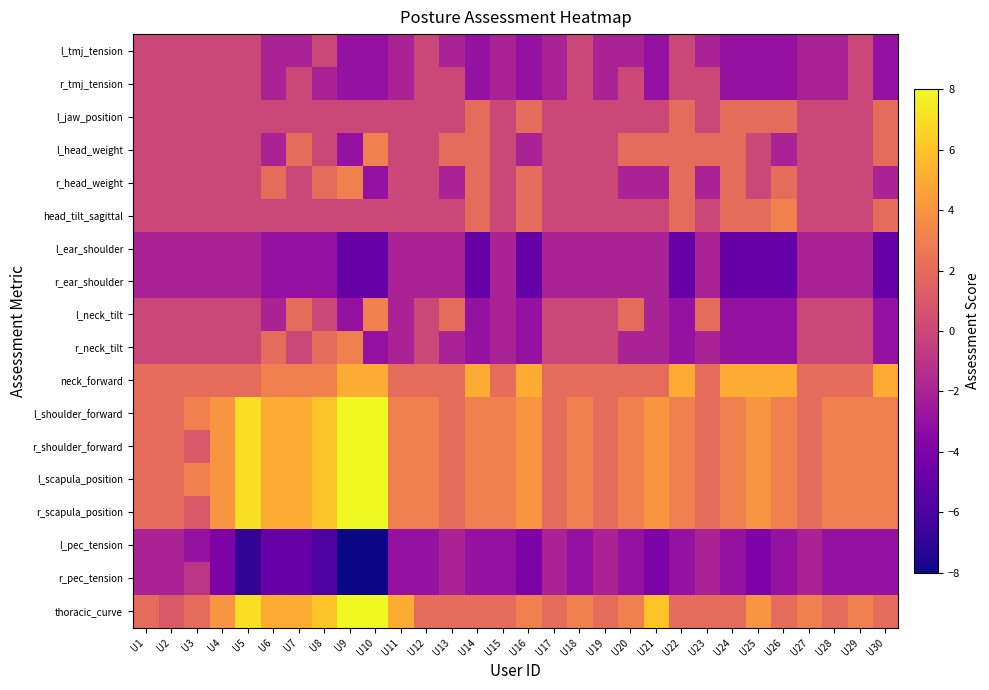

Reading left to right, list all the values displayed in this chart.

l_tmj_tension: U1=0	U2=0	U3=0	U4=0	U5=0	U6=-2	U7=-2	U8=0	U9=-3	U10=-3	U11=-2	U12=0	U13=-2	U14=-3	U15=-2	U16=-3	U17=-2	U18=0	U19=-2	U20=-2	U21=-3	U22=0	U23=-2	U24=-3	U25=-3	U26=-3	U27=-2	U28=-2	U29=0	U30=-3
r_tmj_tension: U1=0	U2=0	U3=0	U4=0	U5=0	U6=-2	U7=0	U8=-2	U9=-3	U10=-3	U11=-2	U12=0	U13=0	U14=-3	U15=-2	U16=-3	U17=-2	U18=0	U19=-2	U20=0	U21=-3	U22=0	U23=0	U24=-3	U25=-3	U26=-3	U27=-2	U28=-2	U29=0	U30=-3
l_jaw_position: U1=0	U2=0	U3=0	U4=0	U5=0	U6=0	U7=0	U8=0	U9=0	U10=0	U11=0	U12=0	U13=0	U14=2	U15=0	U16=2	U17=0	U18=0	U19=0	U20=0	U21=0	U22=2	U23=0	U24=2	U25=2	U26=2	U27=0	U28=0	U29=0	U30=2
l_head_weight: U1=0	U2=0	U3=0	U4=0	U5=0	U6=-2	U7=2	U8=0	U9=-3	U10=3	U11=0	U12=0	U13=2	U14=2	U15=0	U16=-2	U17=0	U18=0	U19=0	U20=2	U21=2	U22=2	U23=2	U24=2	U25=0	U26=-2	U27=0	U28=0	U29=0	U30=2
r_head_weight: U1=0	U2=0	U3=0	U4=0	U5=0	U6=2	U7=0	U8=2	U9=3	U10=-3	U11=0	U12=0	U13=-2	U14=2	U15=0	U16=2	U17=0	U18=0	U19=0	U20=-2	U21=-2	U22=2	U23=-2	U24=2	U25=0	U26=2	U27=0	U28=0	U29=0	U30=-2
head_tilt_sagittal: U1=0	U2=0	U3=0	U4=0	U5=0	U6=0	U7=0	U8=0	U9=0	U10=0	U11=0	U12=0	U13=0	U14=2	U15=0	U16=2	U17=0	U18=0	U19=0	U20=0	U21=0	U22=2	U23=0	U24=2	U25=2	U26=3	U27=0	U28=0	U29=0	U30=2
l_ear_shoulder: U1=-2	U2=-2	U3=-2	U4=-2	U5=-2	U6=-3	U7=-3	U8=-3	U9=-5	U10=-5	U11=-2	U12=-2	U13=-2	U14=-5	U15=-2	U16=-5	U17=-2	U18=-2	U19=-2	U20=-2	U21=-2	U22=-5	U23=-2	U24=-5	U25=-5	U26=-5	U27=-2	U28=-2	U29=-2	U30=-5
r_ear_shoulder: U1=-2	U2=-2	U3=-2	U4=-2	U5=-2	U6=-3	U7=-3	U8=-3	U9=-5	U10=-5	U11=-2	U12=-2	U13=-2	U14=-5	U15=-2	U16=-5	U17=-2	U18=-2	U19=-2	U20=-2	U21=-2	U22=-5	U23=-2	U24=-5	U25=-5	U26=-5	U27=-2	U28=-2	U29=-2	U30=-5
l_neck_tilt: U1=0	U2=0	U3=0	U4=0	U5=0	U6=-2	U7=2	U8=0	U9=-3	U10=3	U11=-2	U12=0	U13=2	U14=-3	U15=-2	U16=-3	U17=0	U18=0	U19=0	U20=2	U21=-2	U22=-3	U23=2	U24=-3	U25=-3	U26=-3	U27=0	U28=0	U29=0	U30=-3
r_neck_tilt: U1=0	U2=0	U3=0	U4=0	U5=0	U6=2	U7=0	U8=2	U9=3	U10=-3	U11=-2	U12=0	U13=-2	U14=-3	U15=-2	U16=-3	U17=0	U18=0	U19=0	U20=-2	U21=-2	U22=-3	U23=-2	U24=-3	U25=-3	U26=-3	U27=0	U28=0	U29=0	U30=-3
neck_forward: U1=2	U2=2	U3=2	U4=2	U5=2	U6=3	U7=3	U8=3	U9=5	U10=5	U11=2	U12=2	U13=2	U14=5	U15=2	U16=5	U17=2	U18=2	U19=2	U20=2	U21=2	U22=5	U23=2	U24=5	U25=5	U26=5	U27=2	U28=2	U29=2	U30=5
l_shoulder_forward: U1=2	U2=2	U3=3	U4=4	U5=7	U6=5	U7=5	U8=6	U9=8	U10=8	U11=3	U12=3	U13=2	U14=3	U15=3	U16=4	U17=2	U18=3	U19=2	U20=3	U21=4	U22=3	U23=2	U24=3	U25=4	U26=3	U27=2	U28=3	U29=3	U30=3
r_shoulder_forward: U1=2	U2=2	U3=1	U4=4	U5=7	U6=5	U7=5	U8=6	U9=8	U10=8	U11=3	U12=3	U13=2	U14=3	U15=3	U16=4	U17=2	U18=3	U19=2	U20=3	U21=4	U22=3	U23=2	U24=3	U25=4	U26=3	U27=2	U28=3	U29=3	U30=3
l_scapula_position: U1=2	U2=2	U3=3	U4=4	U5=7	U6=5	U7=5	U8=6	U9=8	U10=8	U11=3	U12=3	U13=2	U14=3	U15=3	U16=4	U17=2	U18=3	U19=2	U20=3	U21=4	U22=3	U23=2	U24=3	U25=4	U26=3	U27=2	U28=3	U29=3	U30=3
r_scapula_position: U1=2	U2=2	U3=1	U4=4	U5=7	U6=5	U7=5	U8=6	U9=8	U10=8	U11=3	U12=3	U13=2	U14=3	U15=3	U16=4	U17=2	U18=3	U19=2	U20=3	U21=4	U22=3	U23=2	U24=3	U25=4	U26=3	U27=2	U28=3	U29=3	U30=3
l_pec_tension: U1=-2	U2=-2	U3=-3	U4=-4	U5=-7	U6=-5	U7=-5	U8=-6	U9=-8	U10=-8	U11=-3	U12=-3	U13=-2	U14=-3	U15=-3	U16=-4	U17=-2	U18=-3	U19=-2	U20=-3	U21=-4	U22=-3	U23=-2	U24=-3	U25=-4	U26=-3	U27=-2	U28=-3	U29=-3	U30=-3
r_pec_tension: U1=-2	U2=-2	U3=-1	U4=-4	U5=-7	U6=-5	U7=-5	U8=-6	U9=-8	U10=-8	U11=-3	U12=-3	U13=-2	U14=-3	U15=-3	U16=-4	U17=-2	U18=-3	U19=-2	U20=-3	U21=-4	U22=-3	U23=-2	U24=-3	U25=-4	U26=-3	U27=-2	U28=-3	U29=-3	U30=-3
thoracic_curve: U1=2	U2=1	U3=2	U4=4	U5=7	U6=5	U7=5	U8=6	U9=8	U10=8	U11=5	U12=2	U13=2	U14=2	U15=2	U16=3	U17=2	U18=3	U19=2	U20=3	U21=6	U22=2	U23=2	U24=2	U25=4	U26=2	U27=3	U28=2	U29=3	U30=2